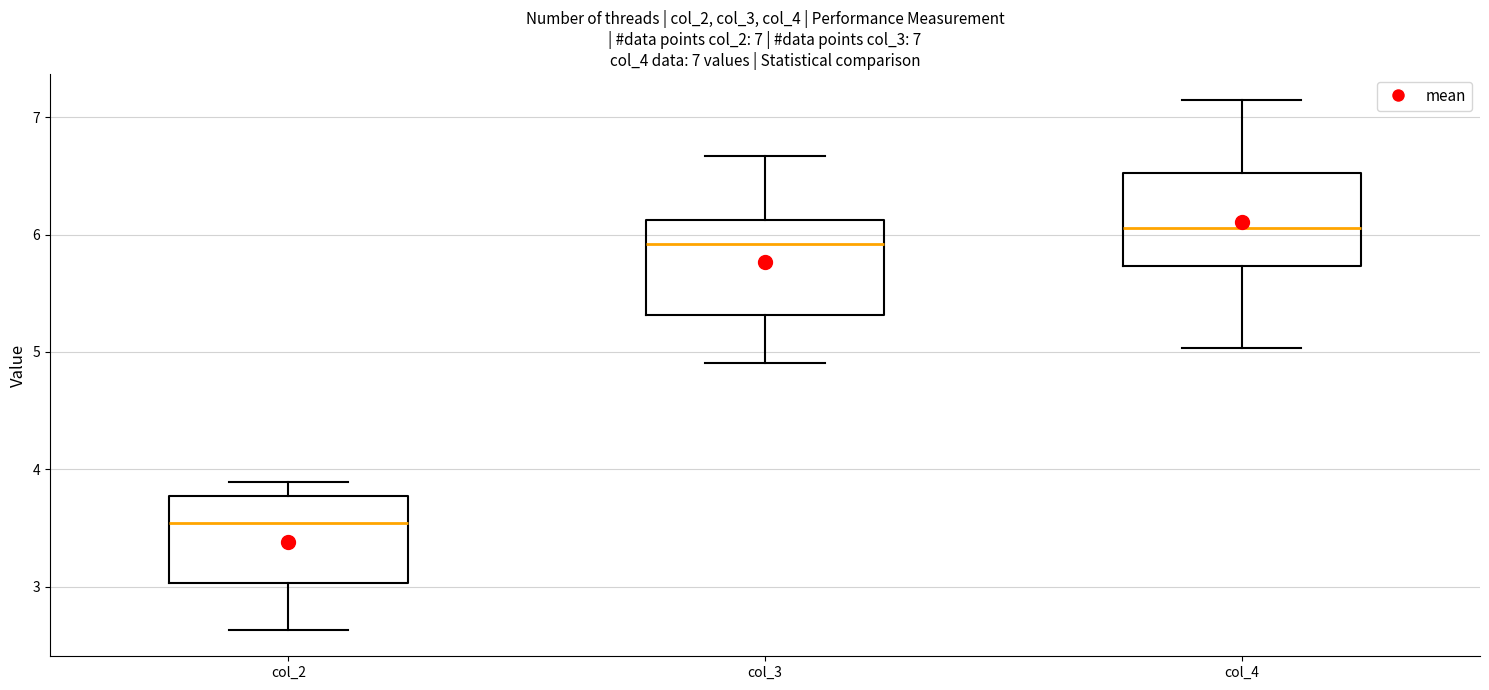

Which box's median line is the lowest?

col_2